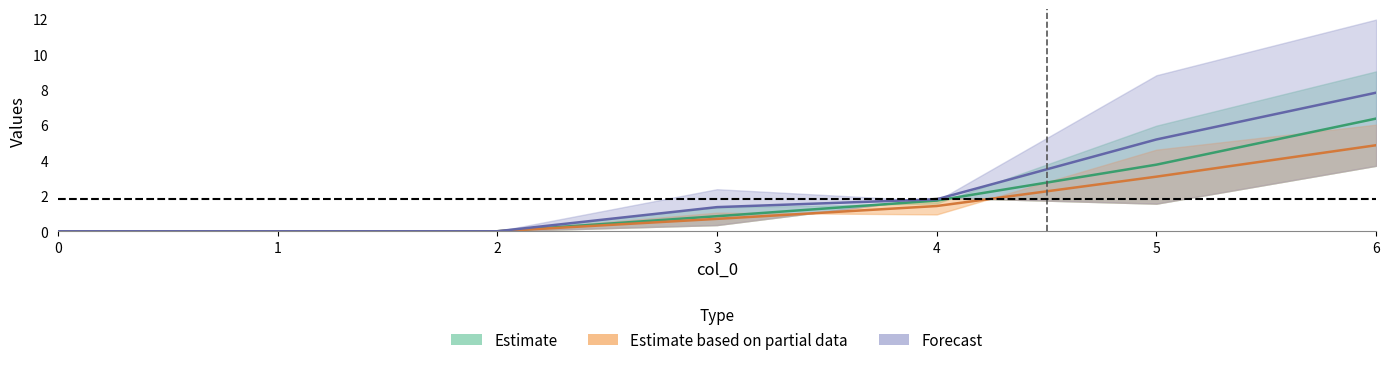

True or false: 3 and 1 cross at least once.

False